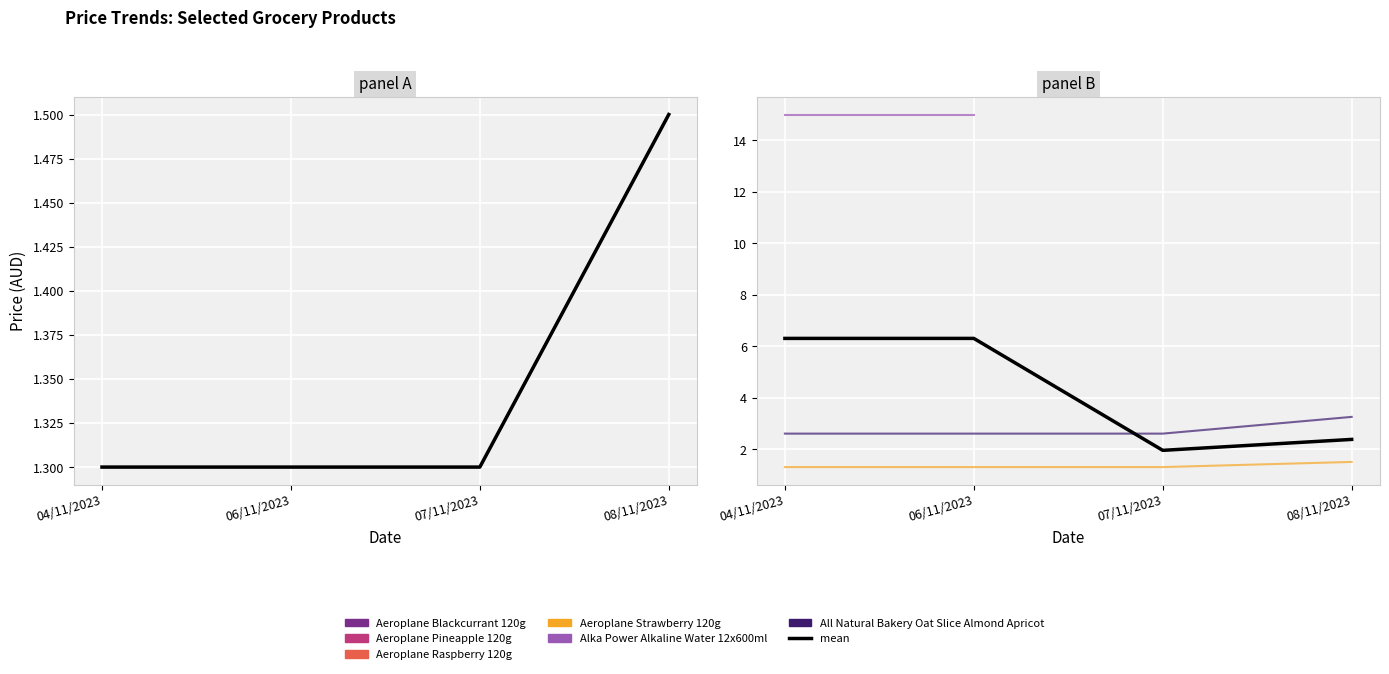

What is the label of the 3rd point from the right?

06/11/2023